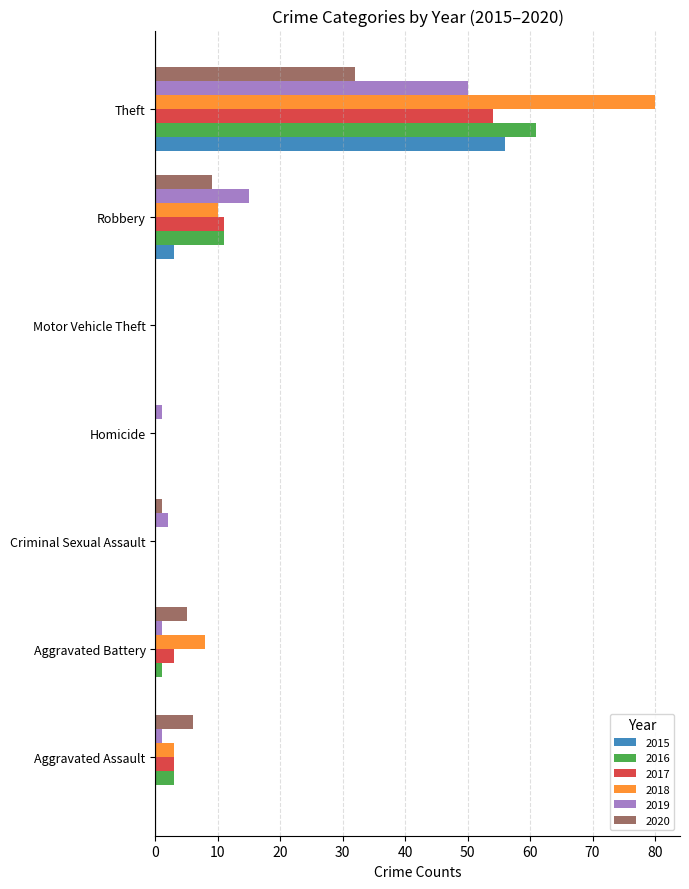

What is the sum of all 2016 values?

76